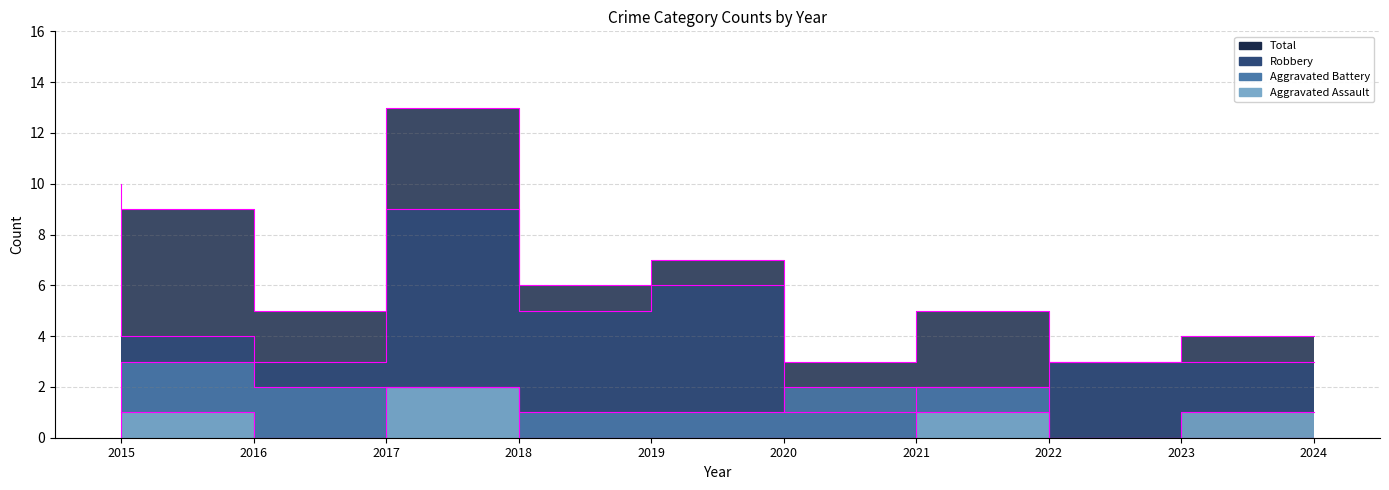

Reading left to right, list all the values displayed in this chart.

Aggravated Assault: 1	1	0	2	0	0	0	1	0	1
Aggravated Battery: 0	3	2	2	1	1	2	2	0	0
Robbery: 9	4	3	9	5	6	1	2	3	3
Total: 10	9	5	13	6	7	3	5	3	4